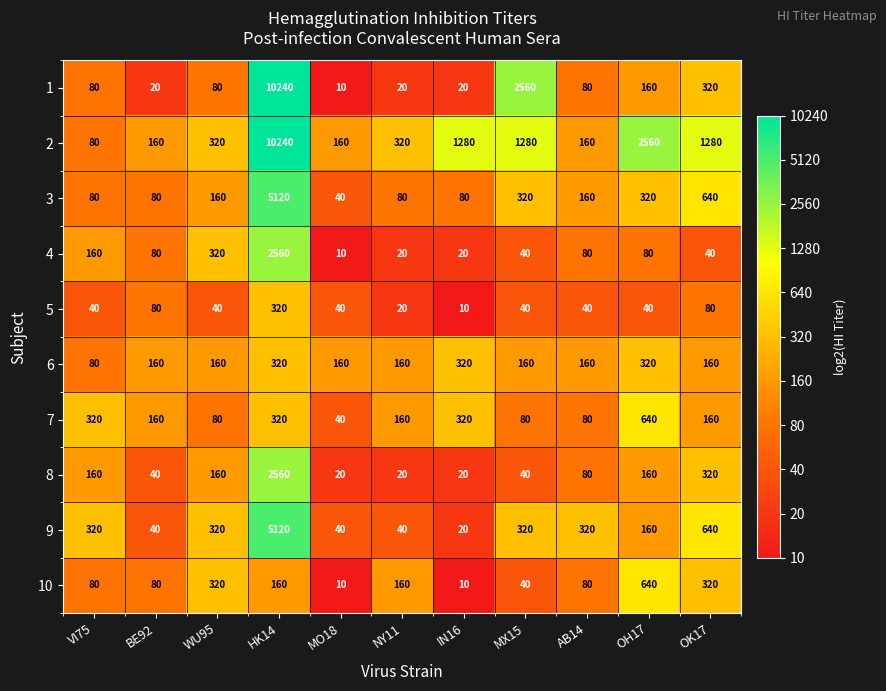

At how many categories does at least one series exceed 95?

11